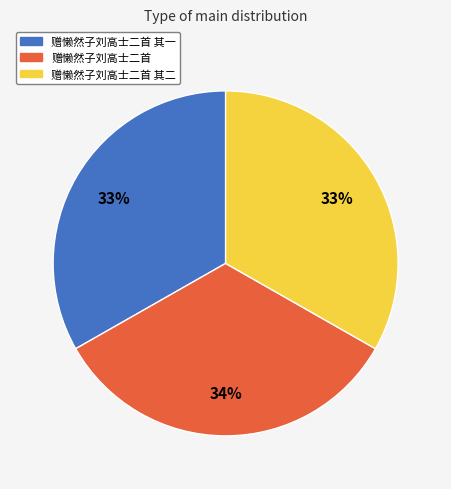

Approximately how many times larger is the value at 赠懒然子刘高士二首 其二 compared to 赠懒然子刘高士二首 其一?

1.0